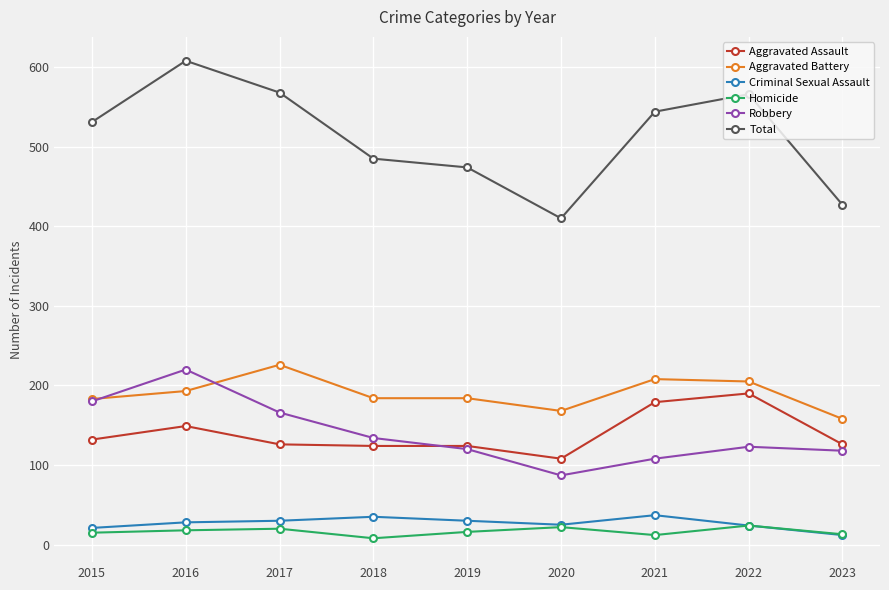

Between 2020 and 2022, which series saw the biggest shift?

Total